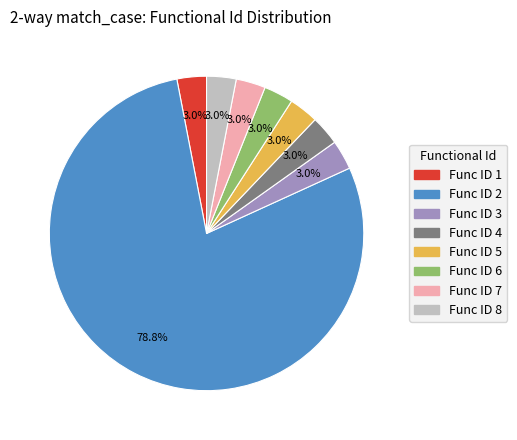

How many segments does this pie chart have?

8